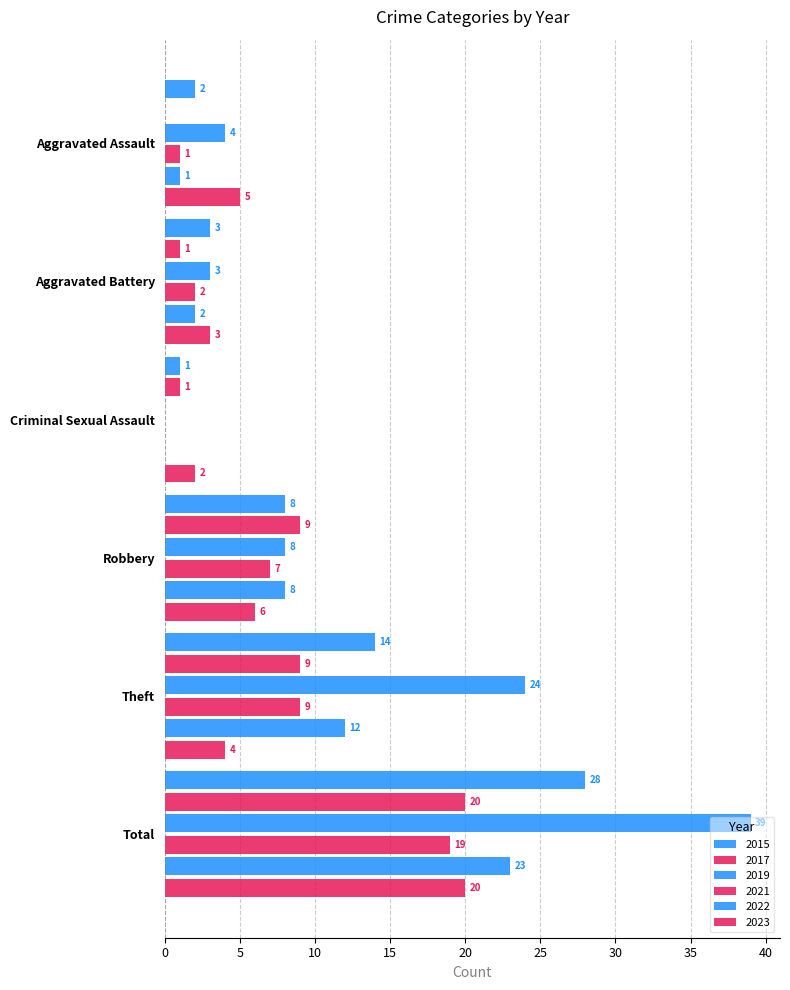

How many series are shown in this chart?

6